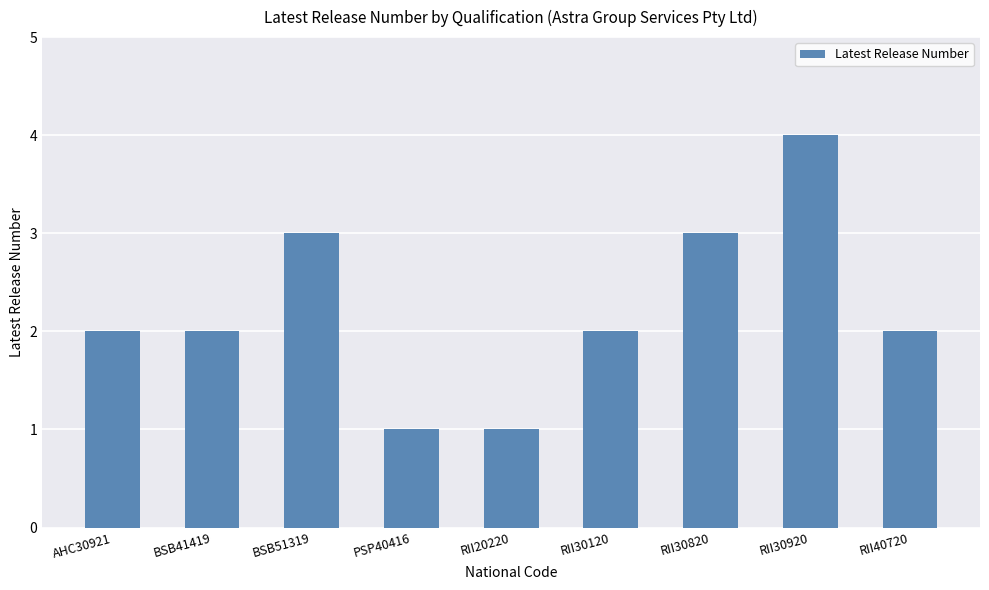

What is the label of the 9th bar from the left?

RII40720